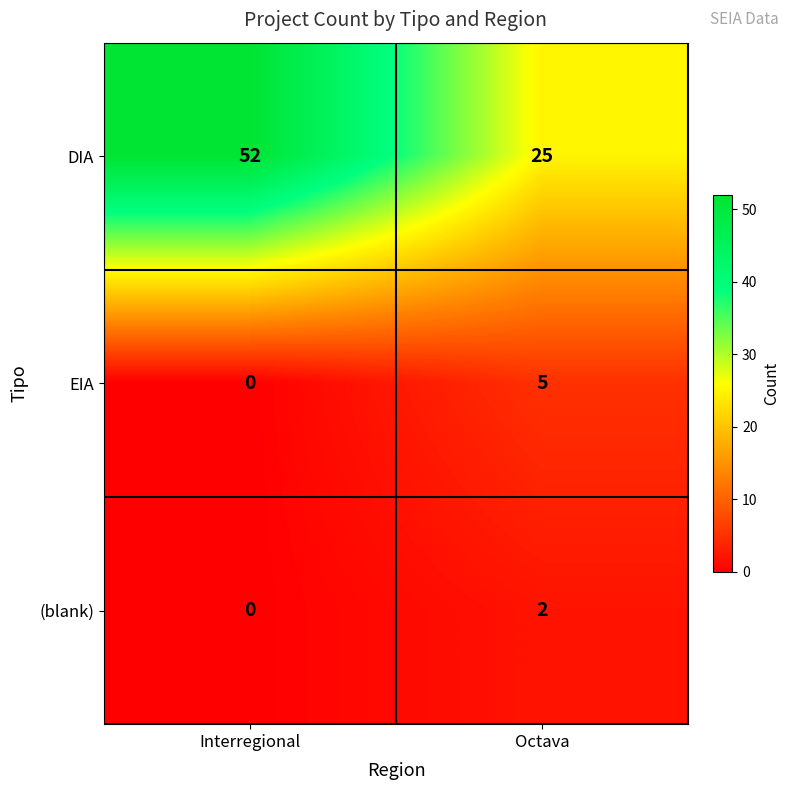

What is the sum of all DIA values?

77